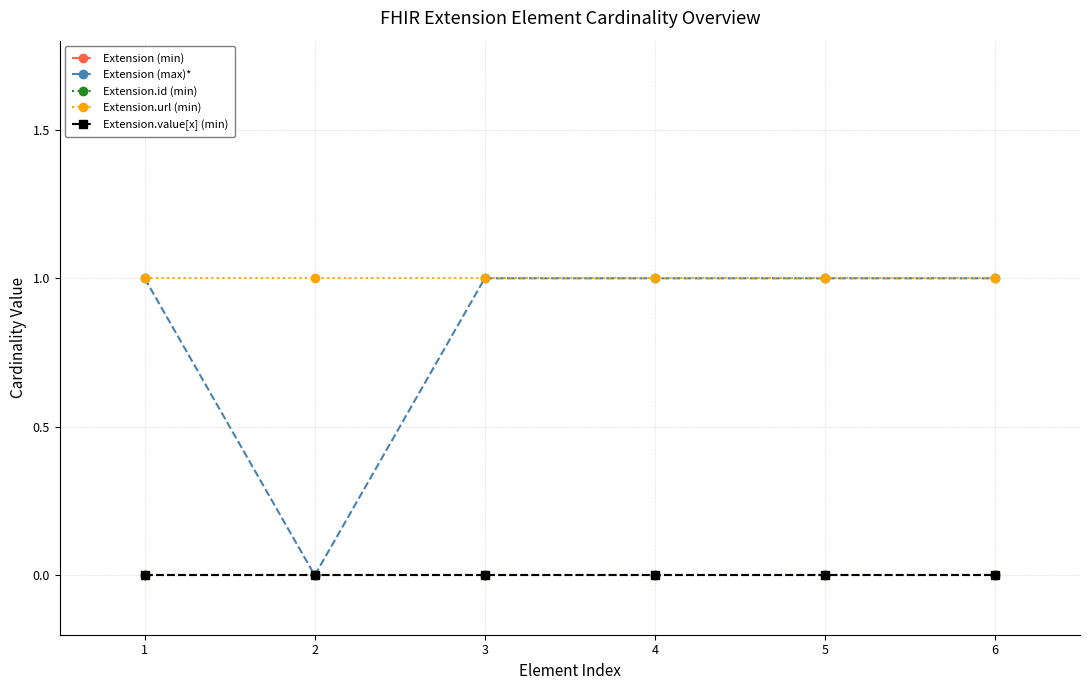

Which has a higher value, 4 or 6?

4